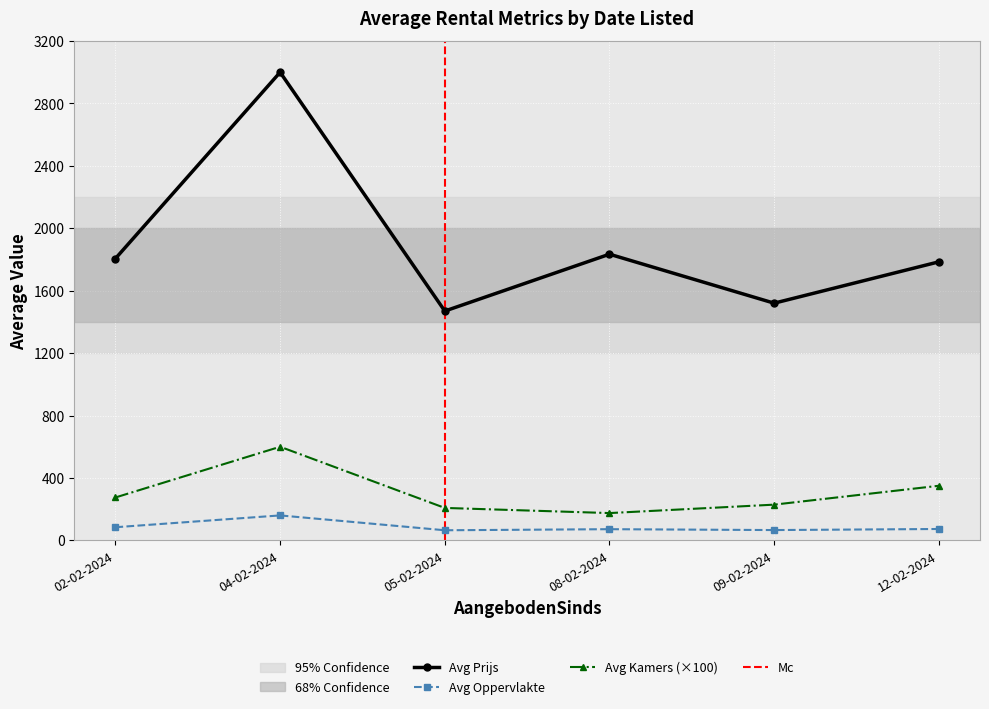

The value of Kamers at 02-02-2024 is 6. True or false?

False